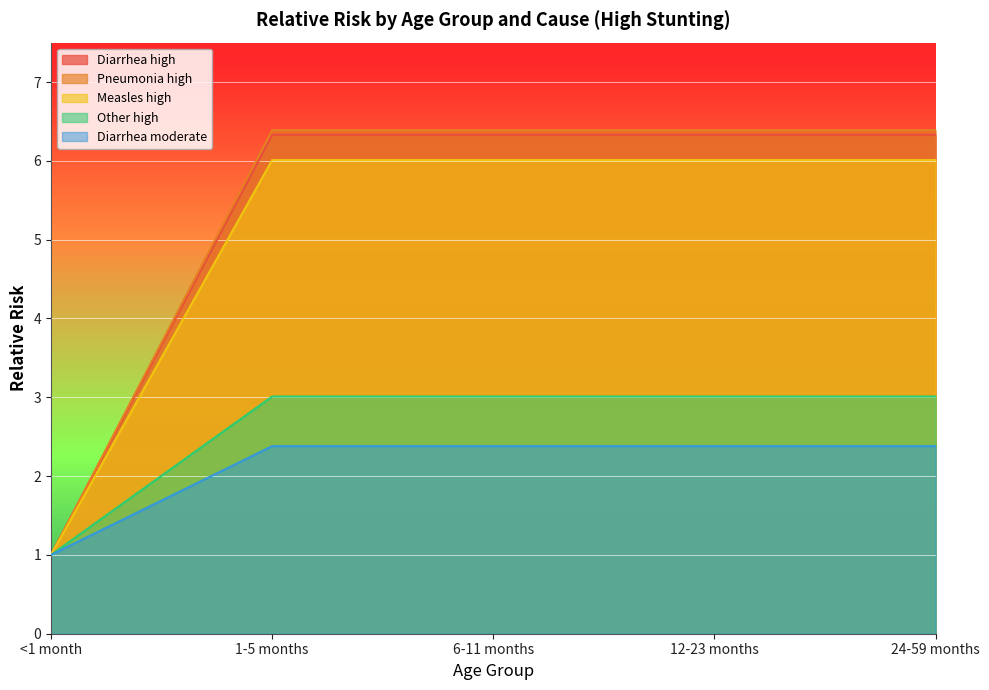

True or false: Diarrhea moderate has more than 2 interior local peaks.

False